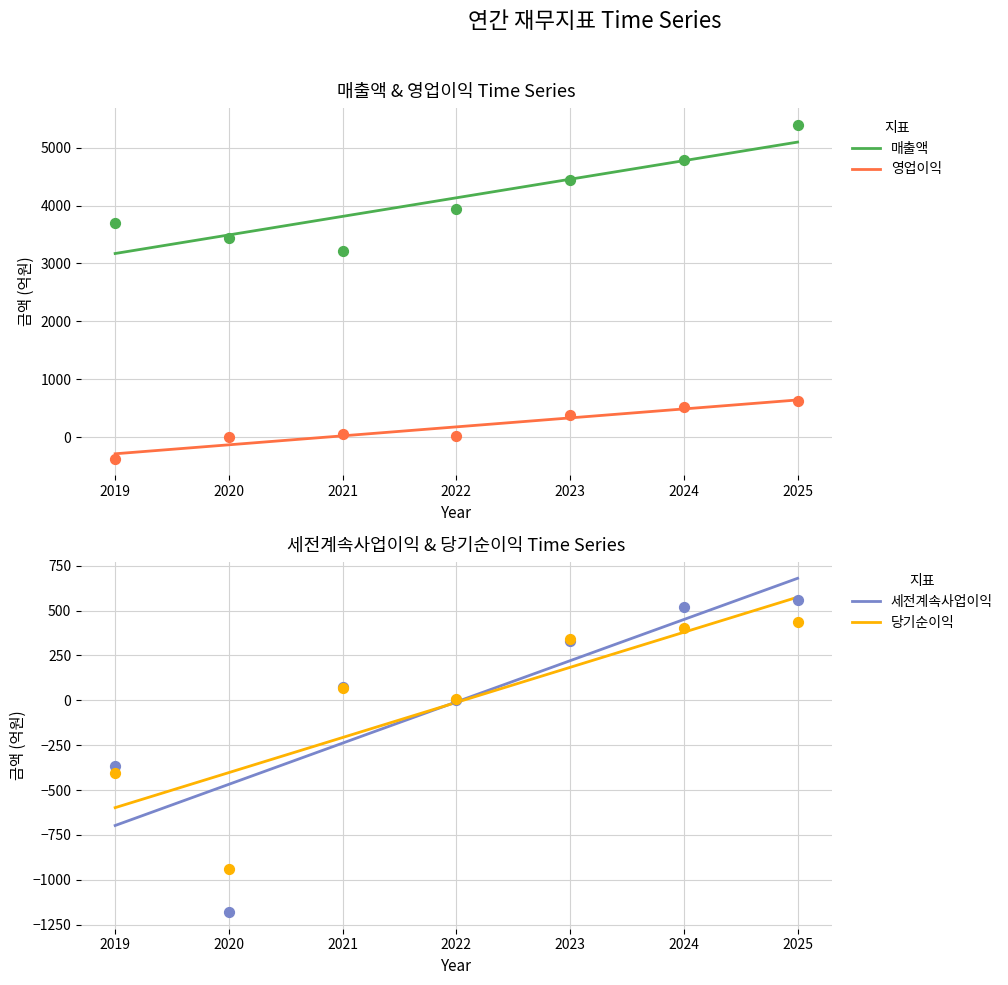

At how many categories does at least one series exceed 1995?

7